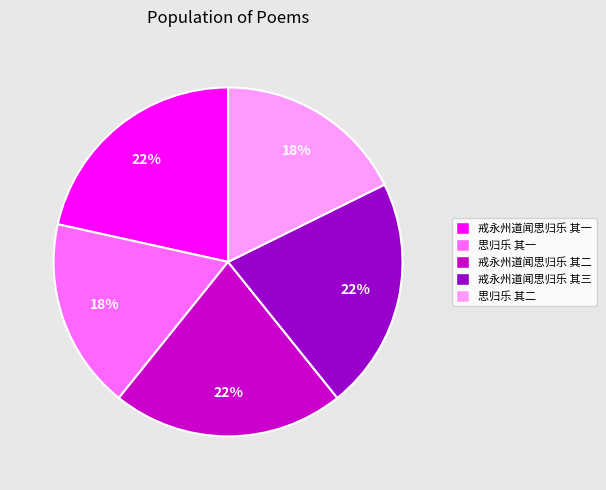

To the nearest percent, what is the difference between the largest and smallest slice percentages?

4%